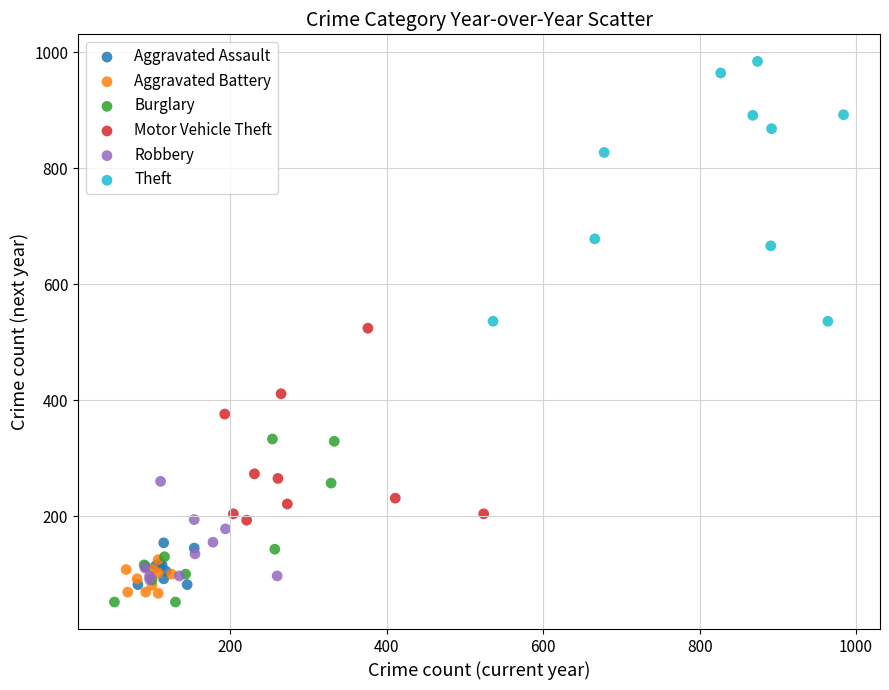

Which series has the widest spread of Y values?

Theft